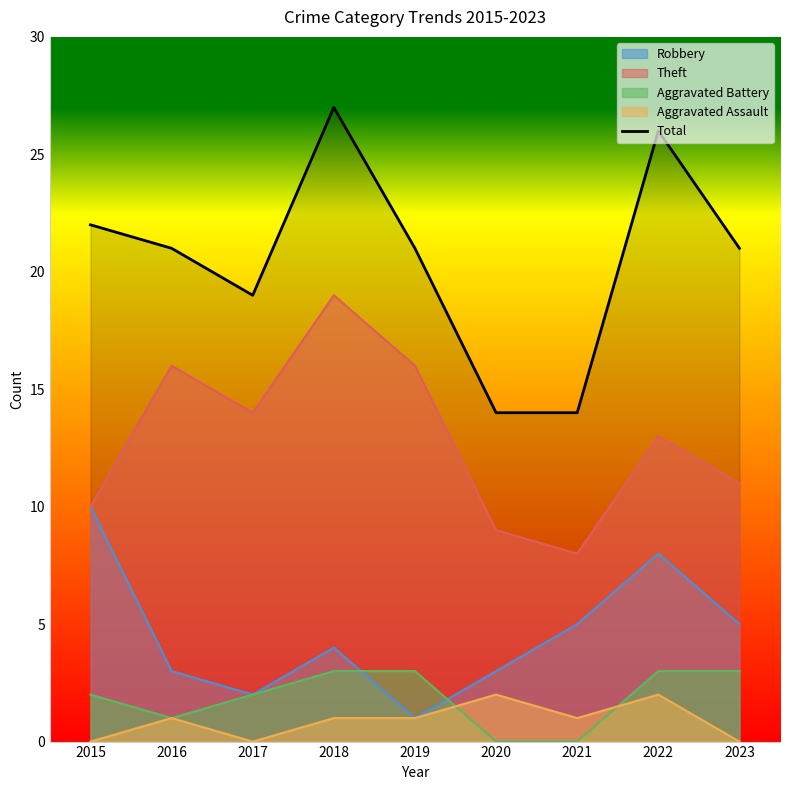

What is the difference between the values at 2019 and 2015?

1